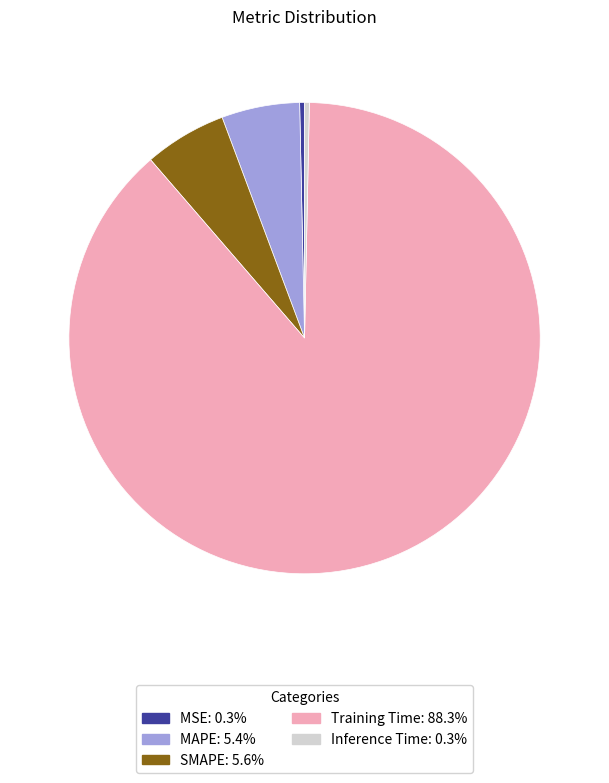

Which category has the biggest portion of the pie?

Training Time